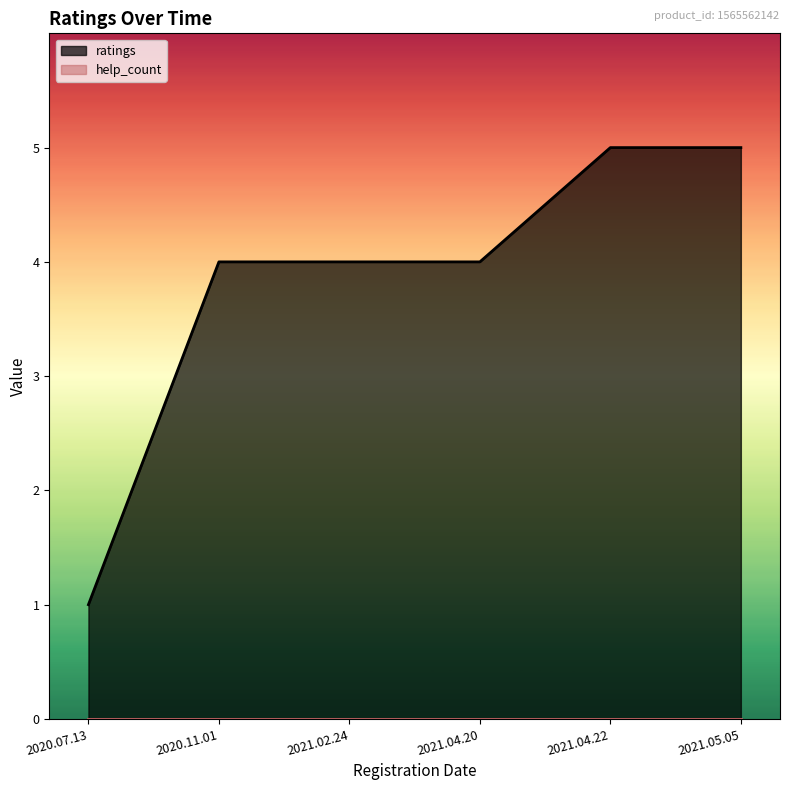

Reading right to left, what are all the values shown in this chart?

5	5	4	4	4	1